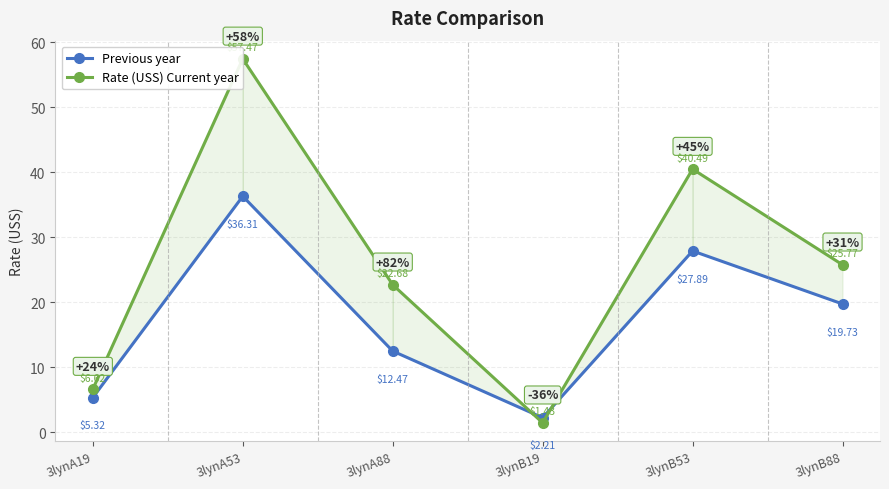

Which series has the largest total across all categories?

Rate (USS) Current year